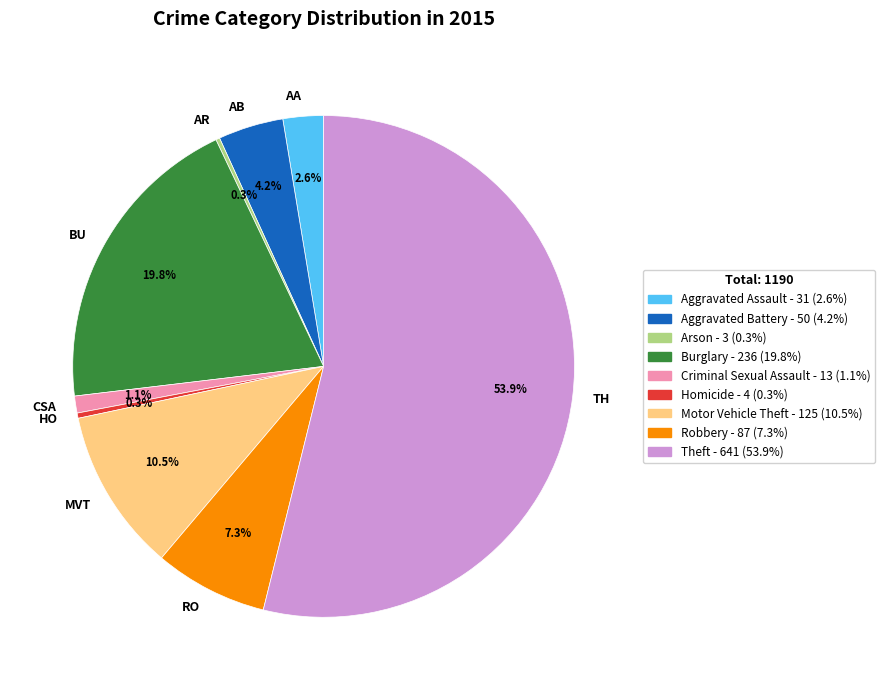

What is the largest slice in the pie chart?

TH